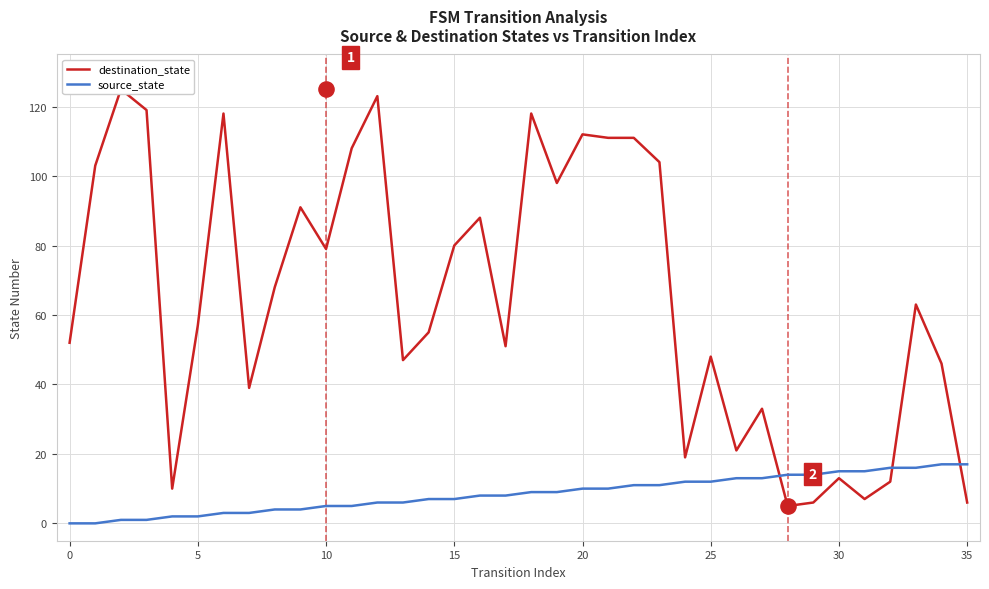

Which series has the largest Y range (max minus min)?

destination_state